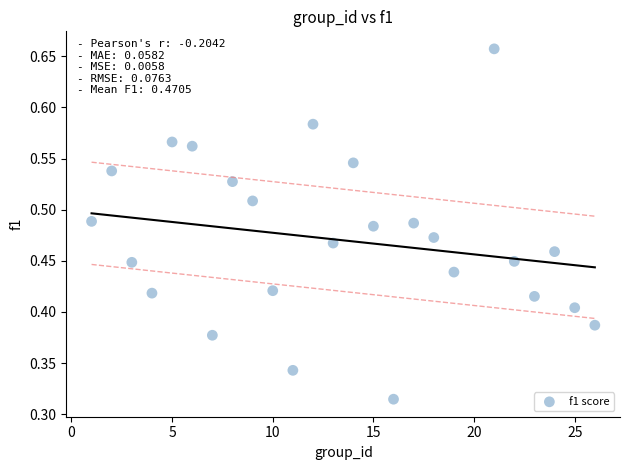

What is the range of X values (max minus min)?

25.0